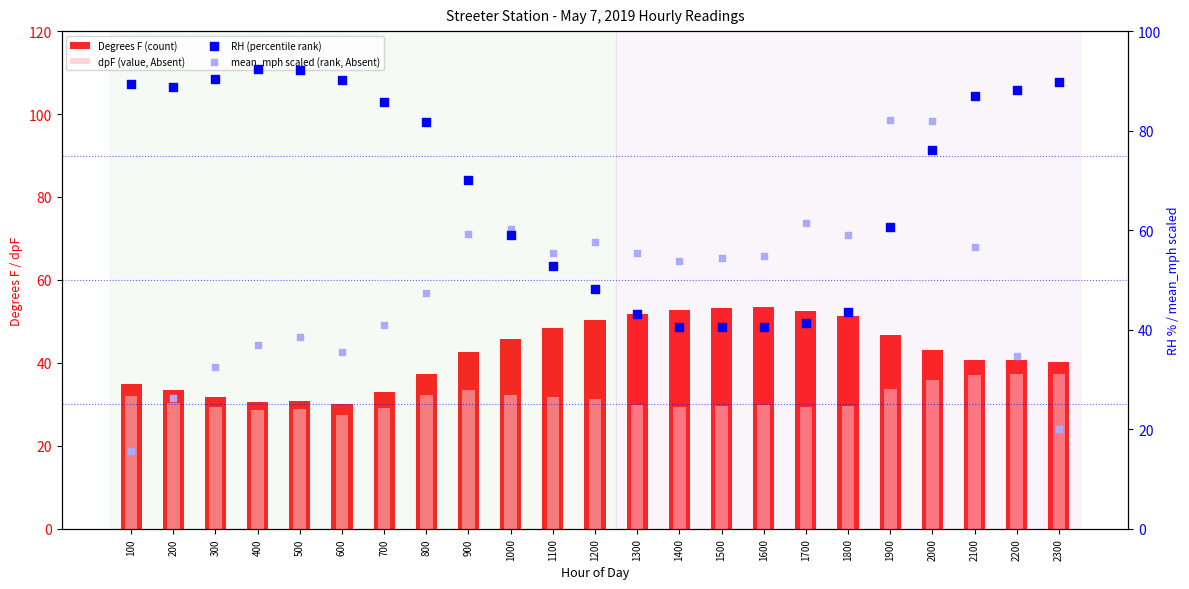

Is the value of mean_mph scaled (rank, Absent) at 1900 greater than the value of Degrees F (count) at 600?

Yes